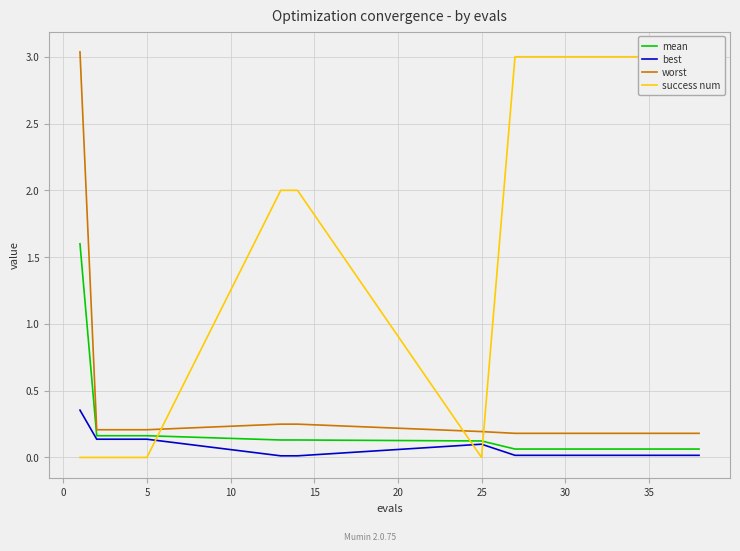

True or false: worst and best intersect in this chart.

False